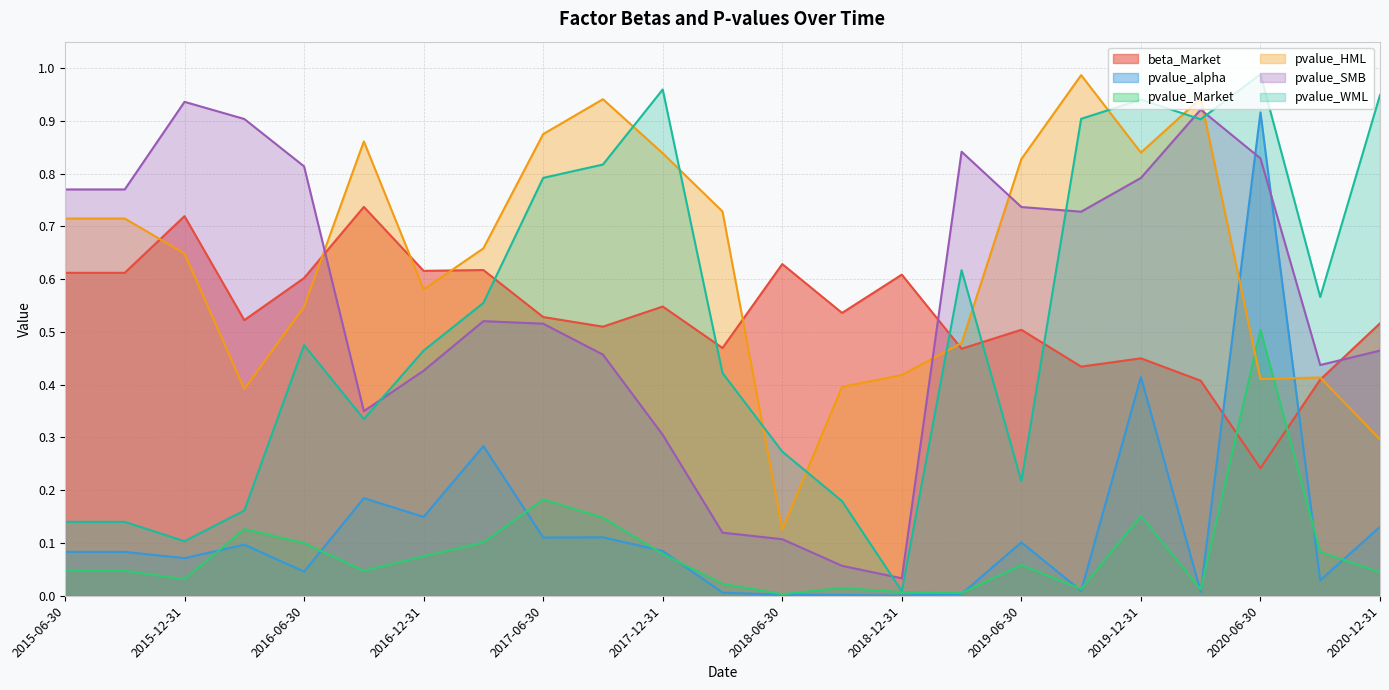

In pvalue_HML, how many points are lower than both neighbors (excluding endpoints)?

5